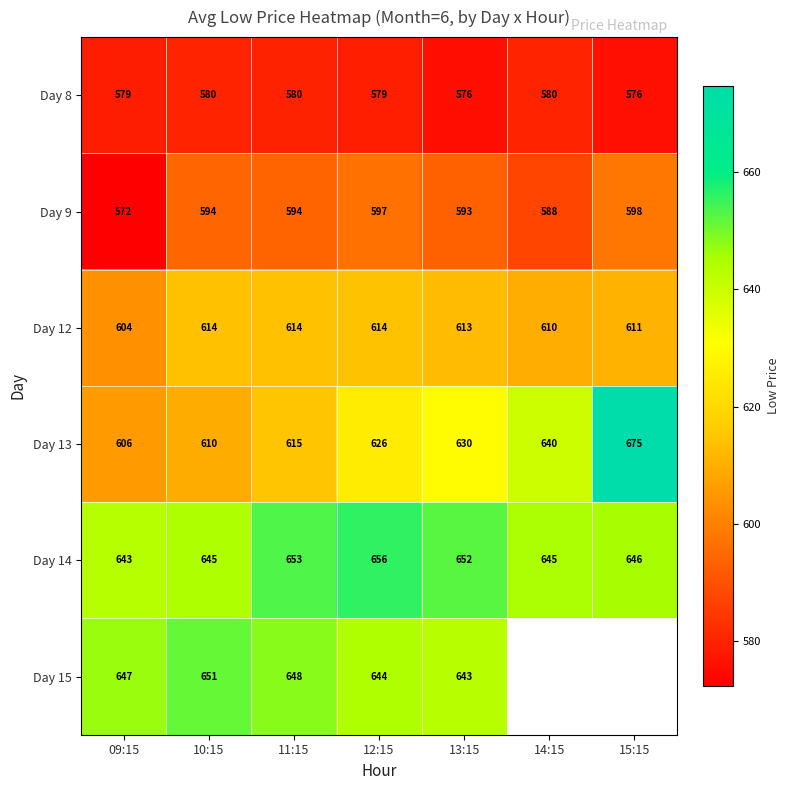

What is the difference between the highest and lowest values at 10:15?

71